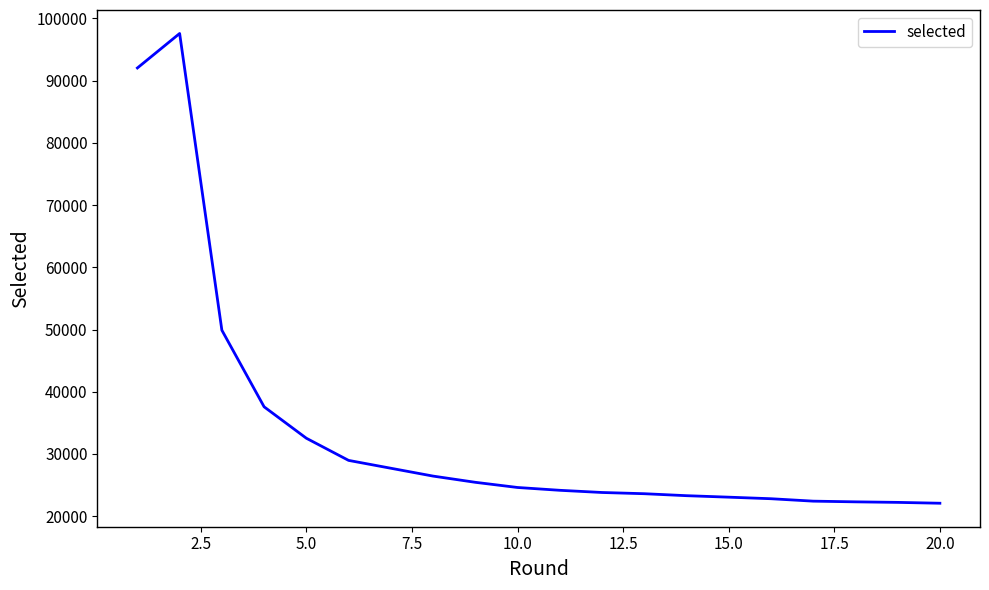

What is the maximum value shown in the chart?

97578